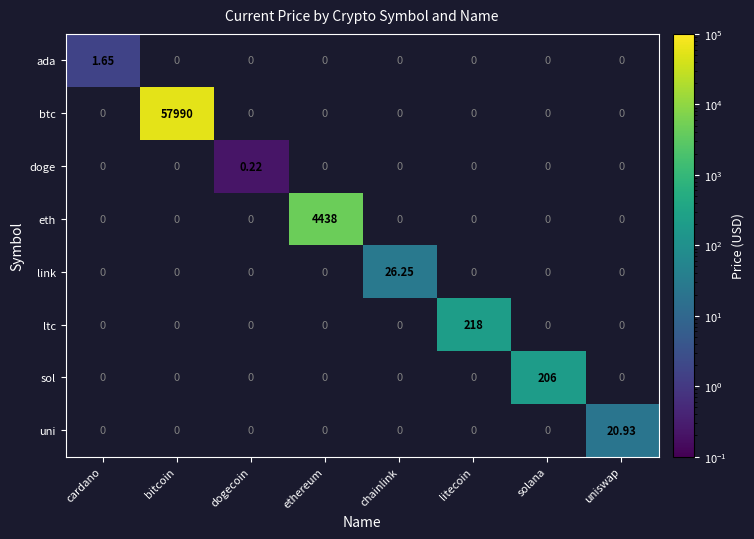

Rank the series by their maximum value, from lowest to highest.

doge, ada, uni, link, sol, ltc, eth, btc